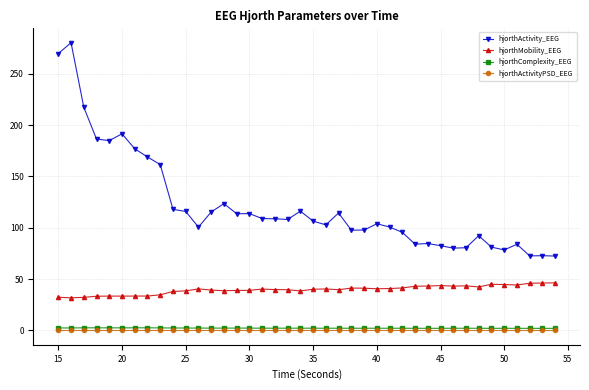

How many lines are shown in the chart?

4